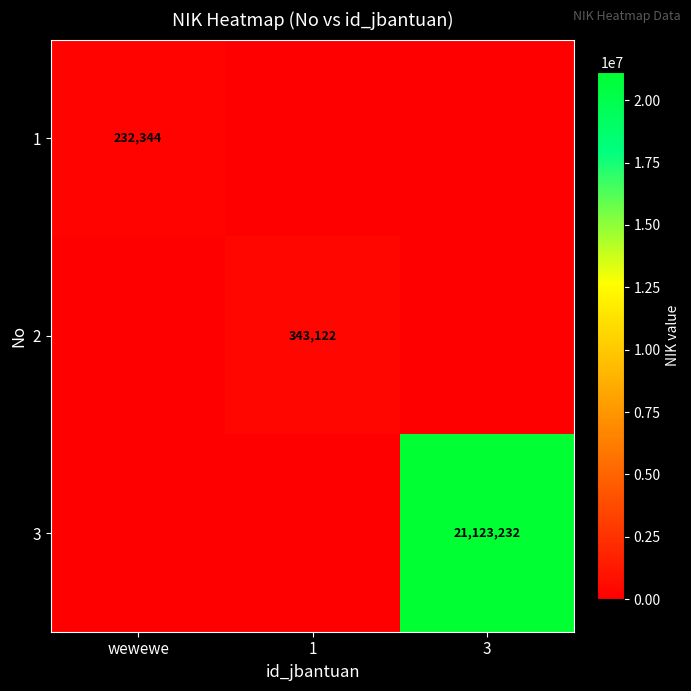

The 3 series shows 11299471 at 3. True or false?

False